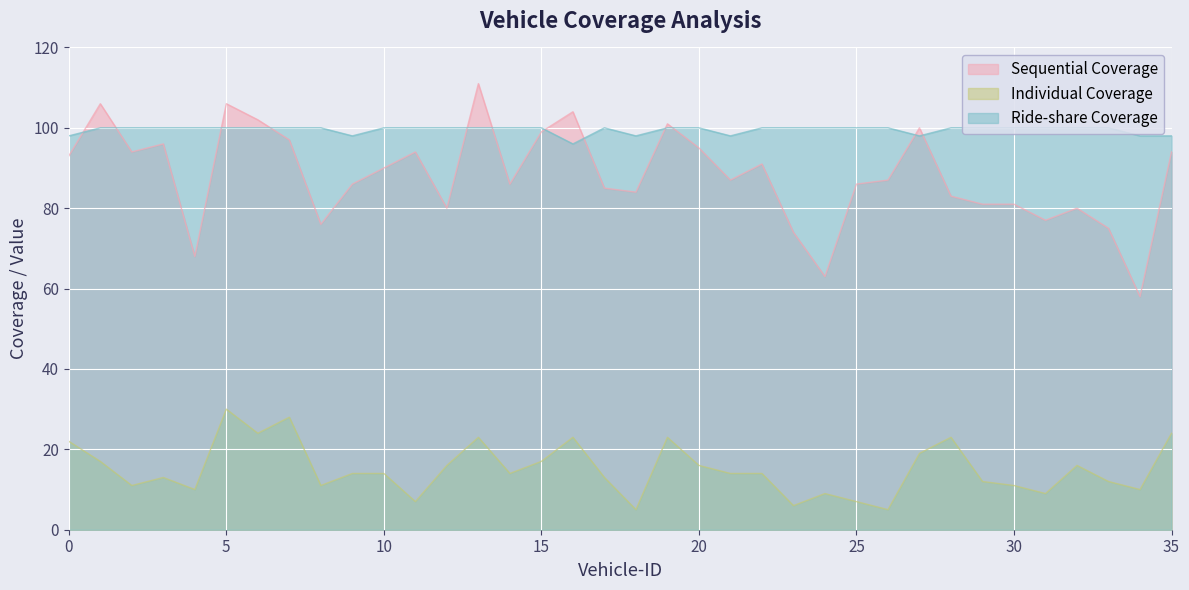

How many values in the Individual Coverage series are below 14?

16